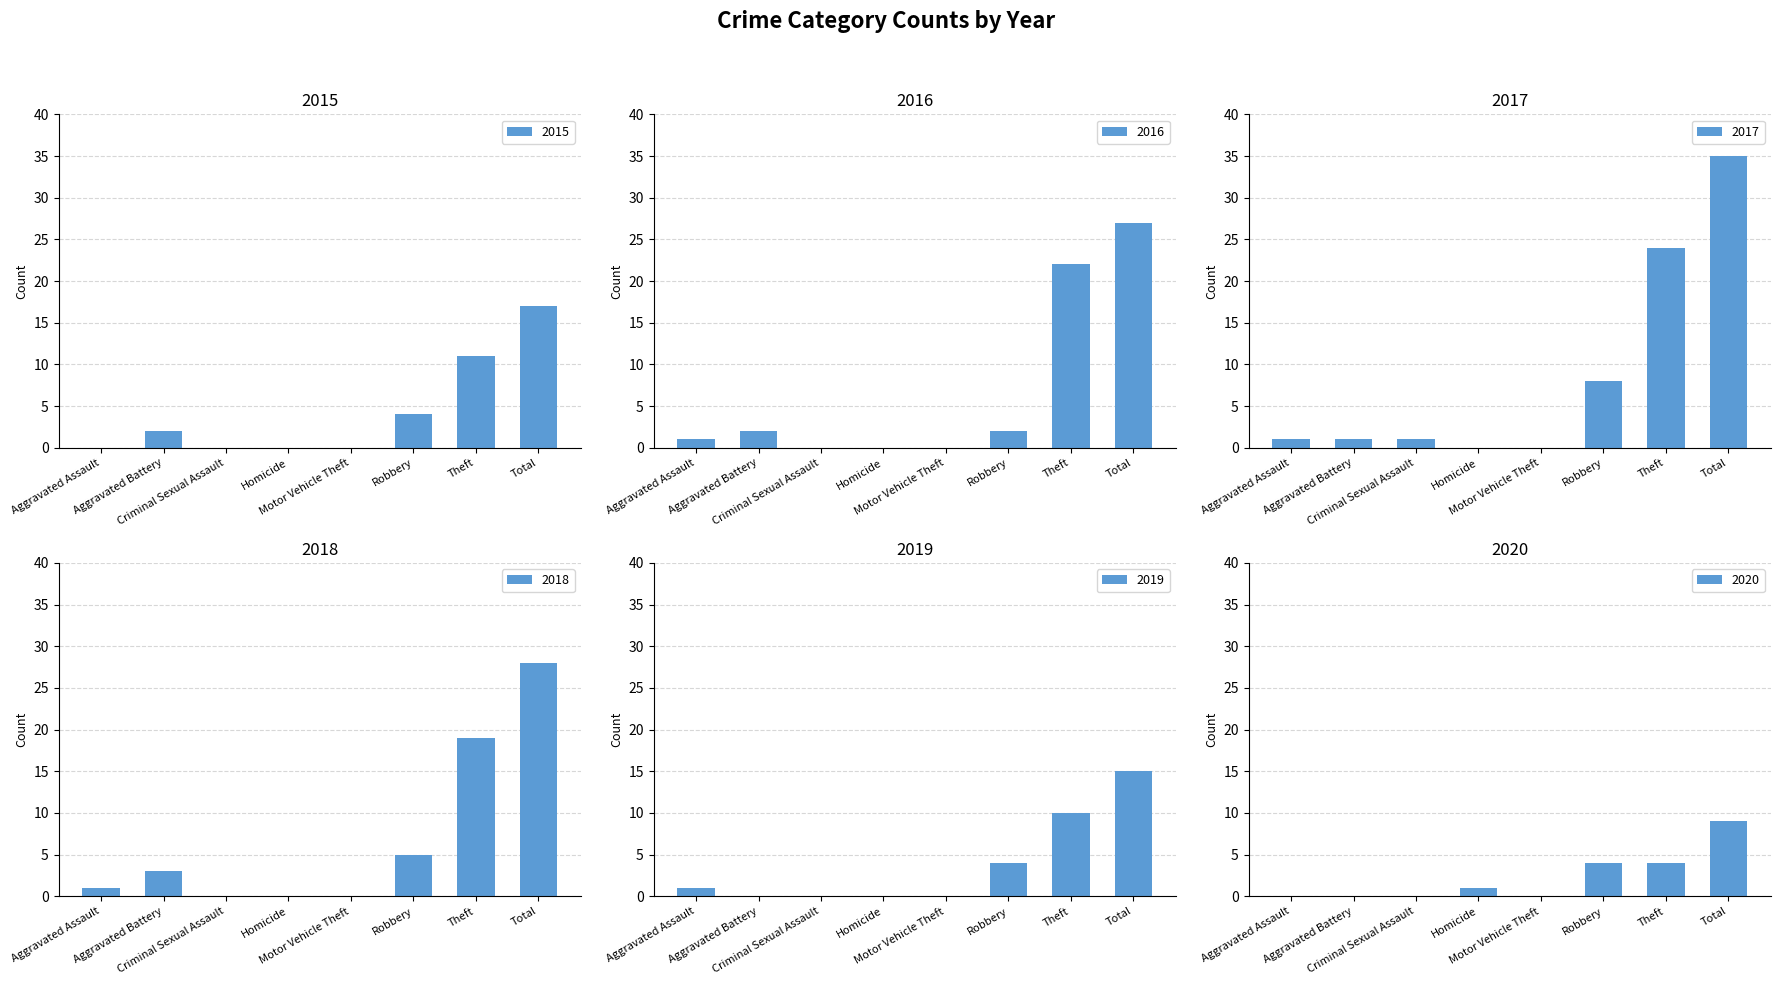

At which label does 2017 first exceed 1?

Robbery